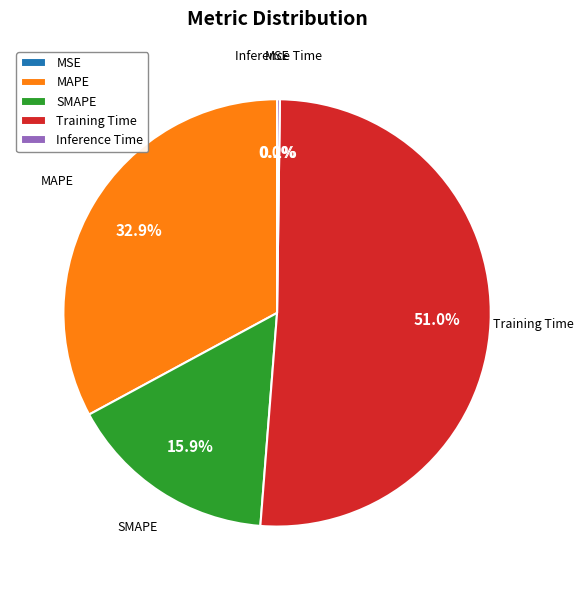

Is it true that MAPE is 44% of the pie?

False